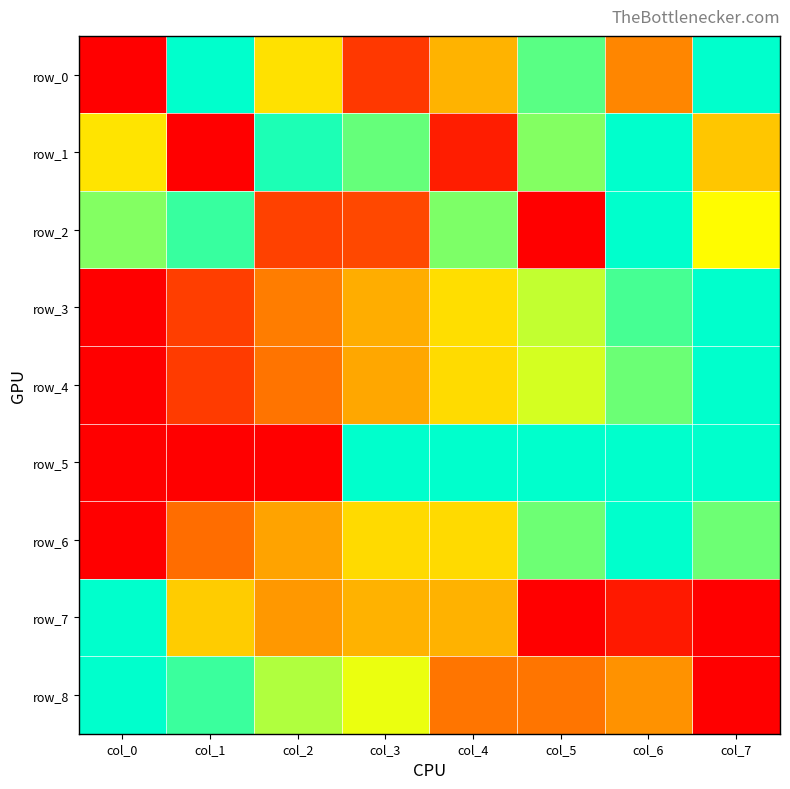

How many categories are shown in the chart?

8